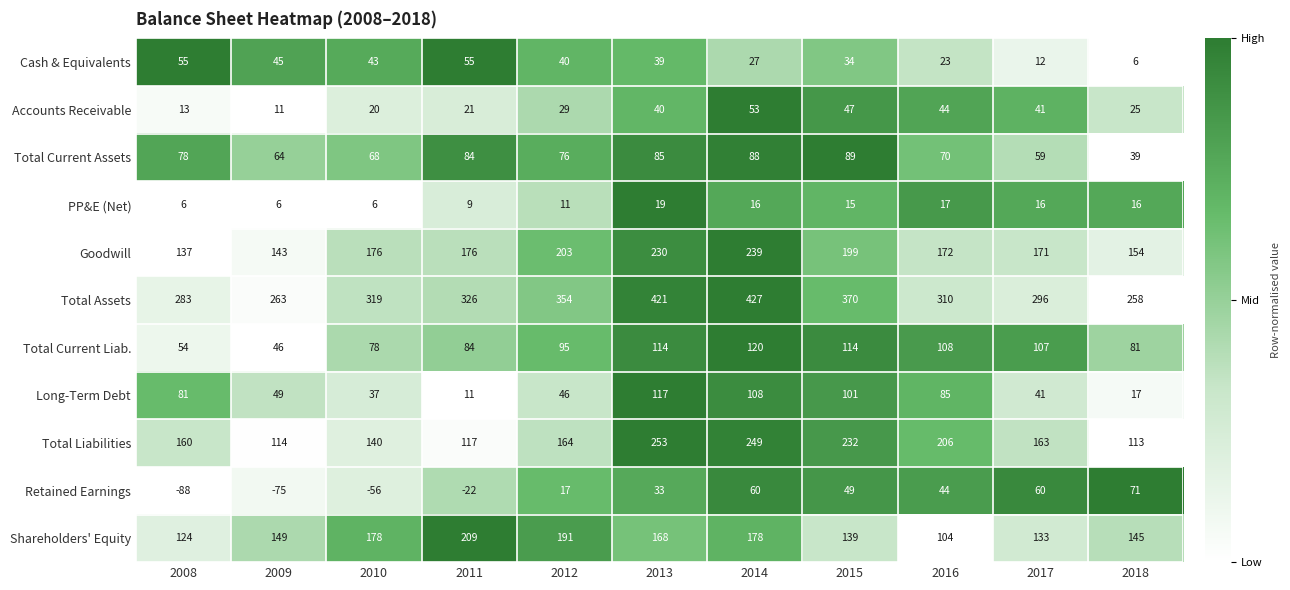

Rank the series at 2014 from lowest to highest value.

PP&E (Net), Cash & Equivalents, Accounts Receivable, Retained Earnings, Total Current Assets, Long-Term Debt, Total Current Liab., Shareholders' Equity, Goodwill, Total Liabilities, Total Assets